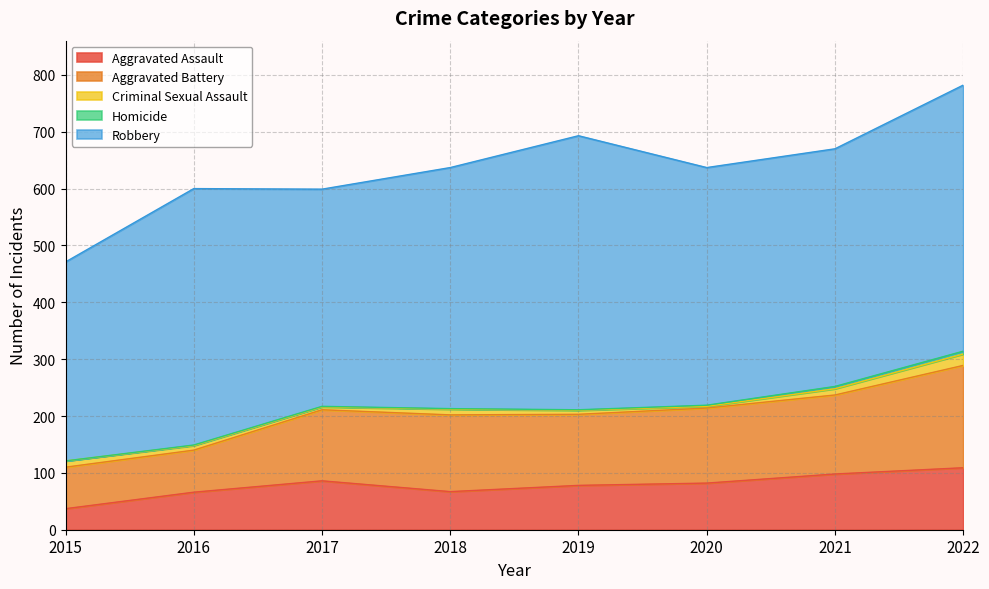

True or false: Homicide and Aggravated Assault cross at least once.

False